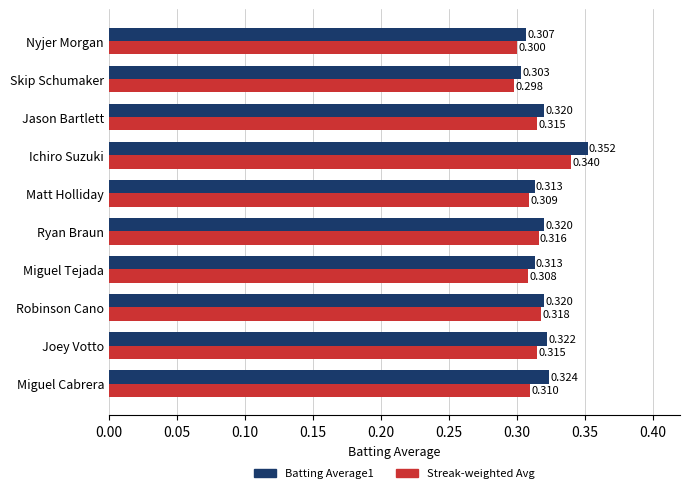

Rank the series by their maximum value, from highest to lowest.

Batting Average1, Streak-weighted Avg